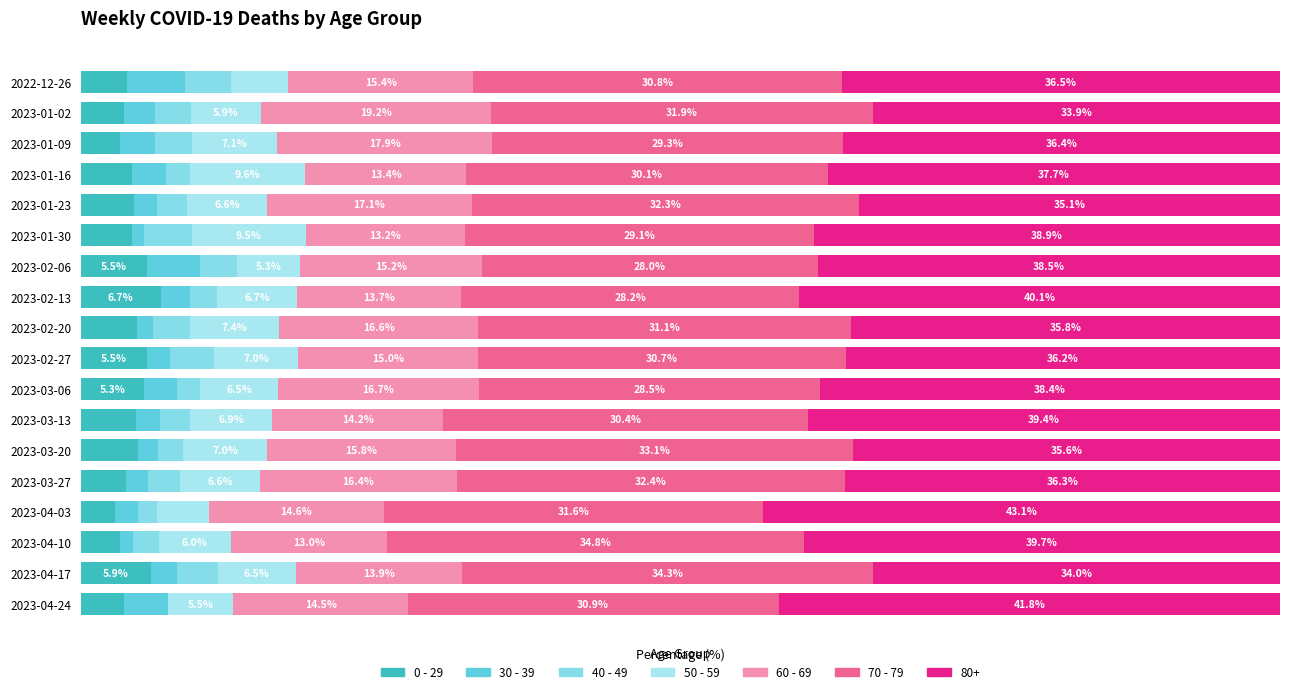

What is the difference between the maximum and minimum values in the 30 - 39 series?

3.7